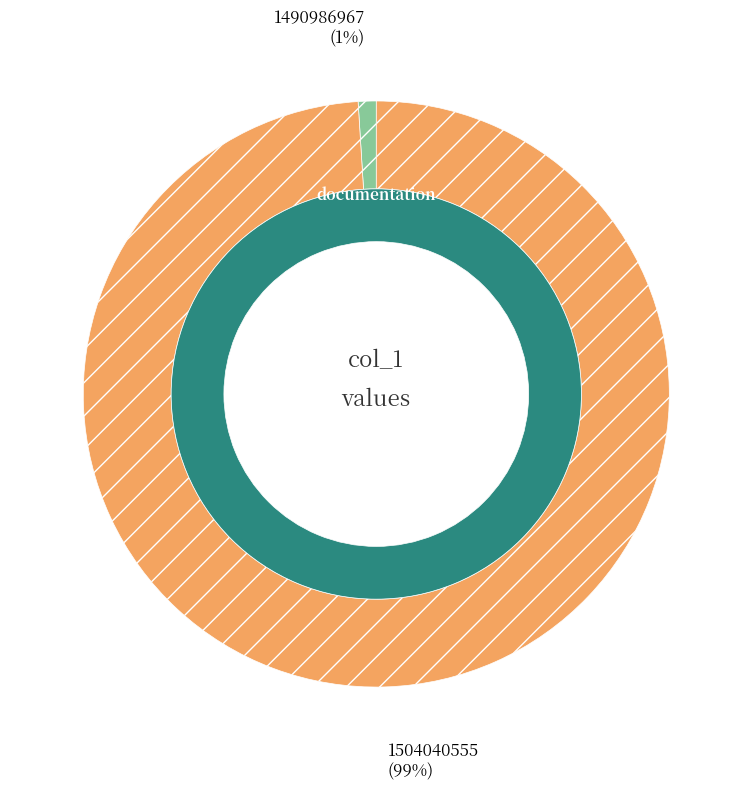

Does any single category account for the majority?

Yes